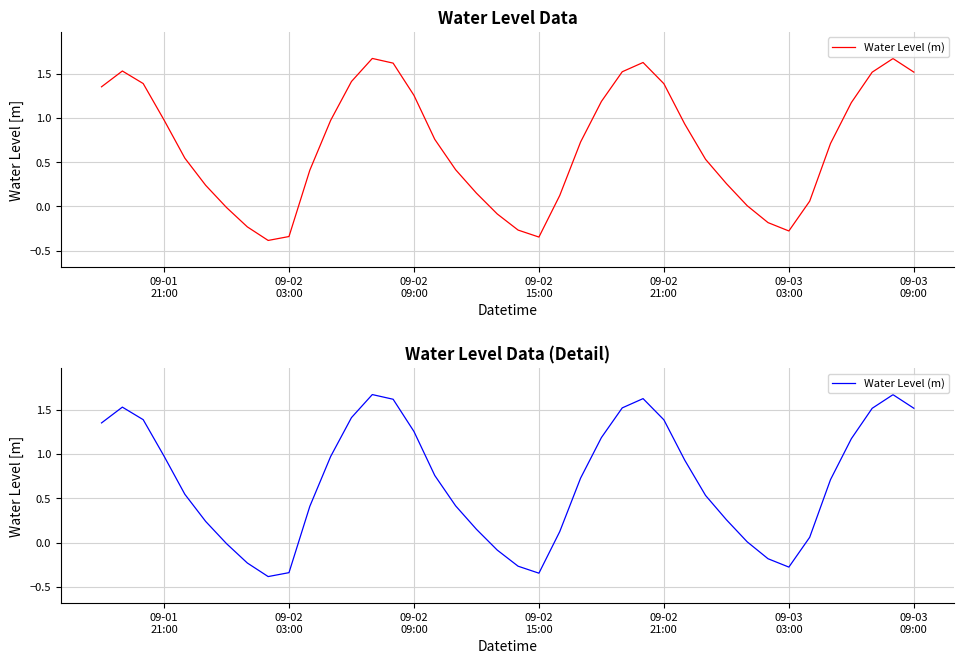

The chart shows a value of -0.6 at 09-02 15:00. True or false?

False